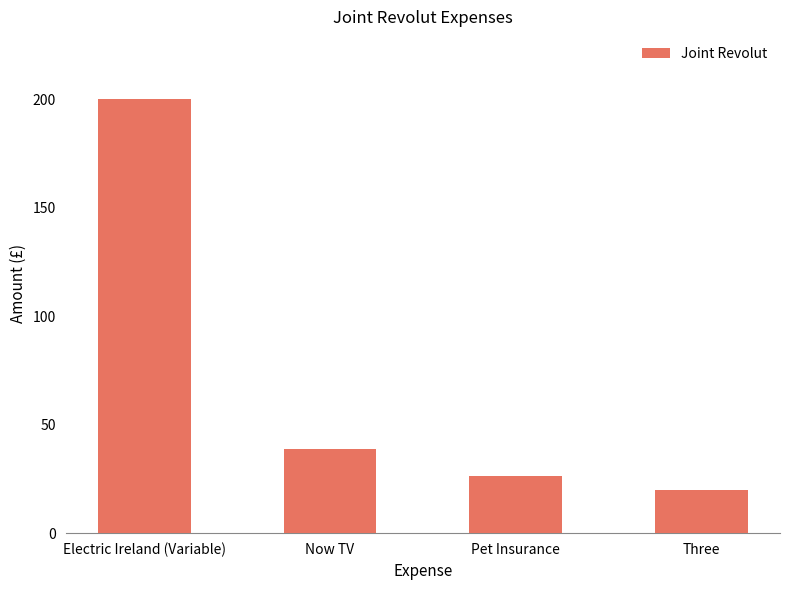

What is the label of the 2nd bar from the left?

Now TV